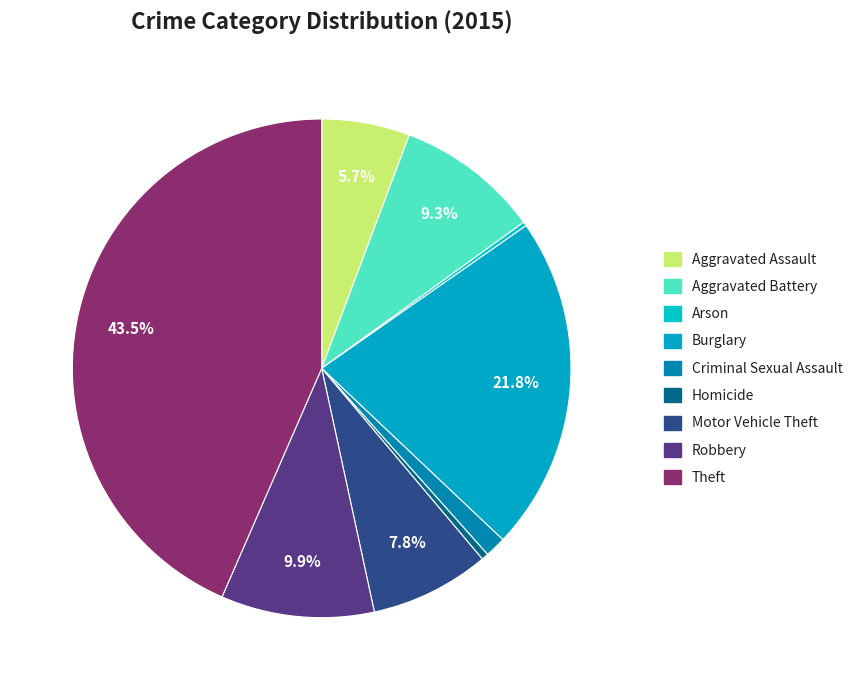

True or false: Aggravated Assault accounts for 18% of the total.

False